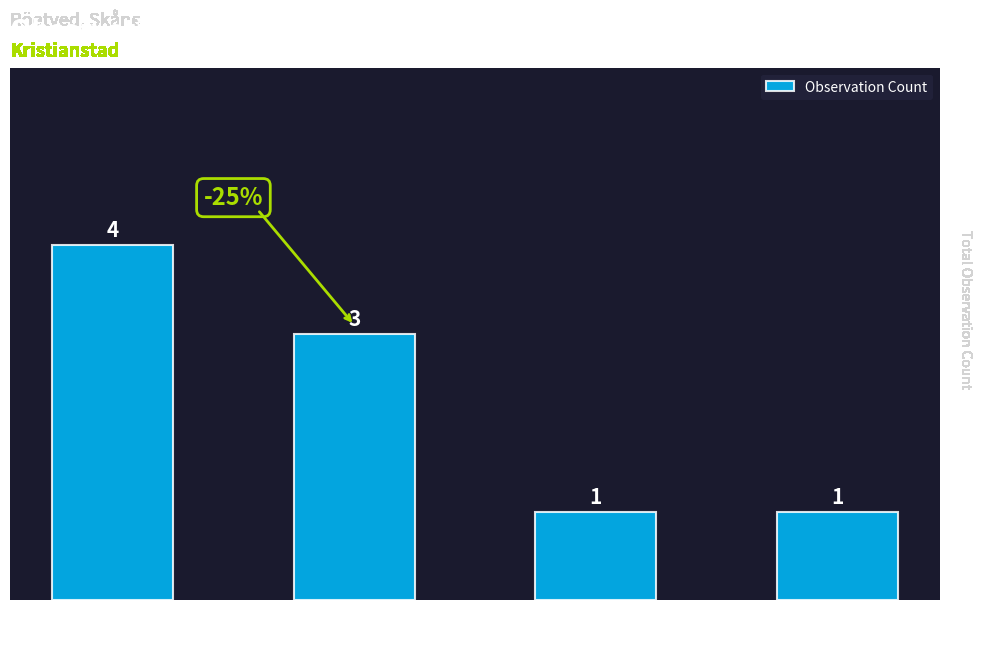

What is the ratio of the value at Bokkantlav
(77323) to the value at Bokvårtlav
(75910)?

0.3